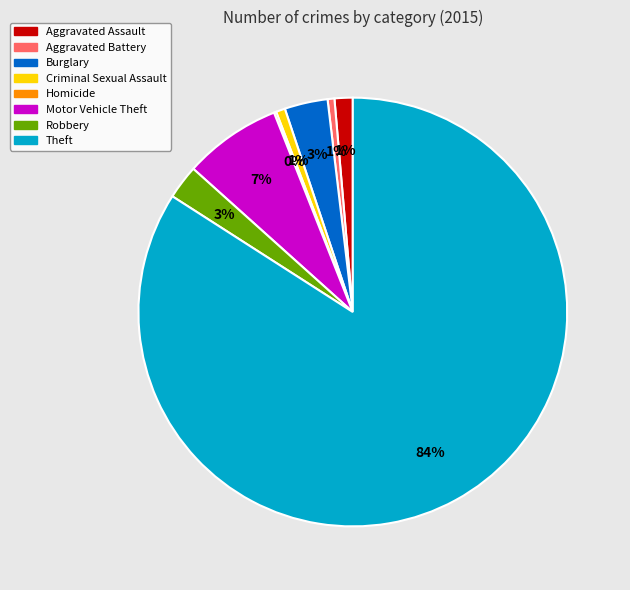

To the nearest percent, what is the difference between the largest and smallest slice percentages?

84%